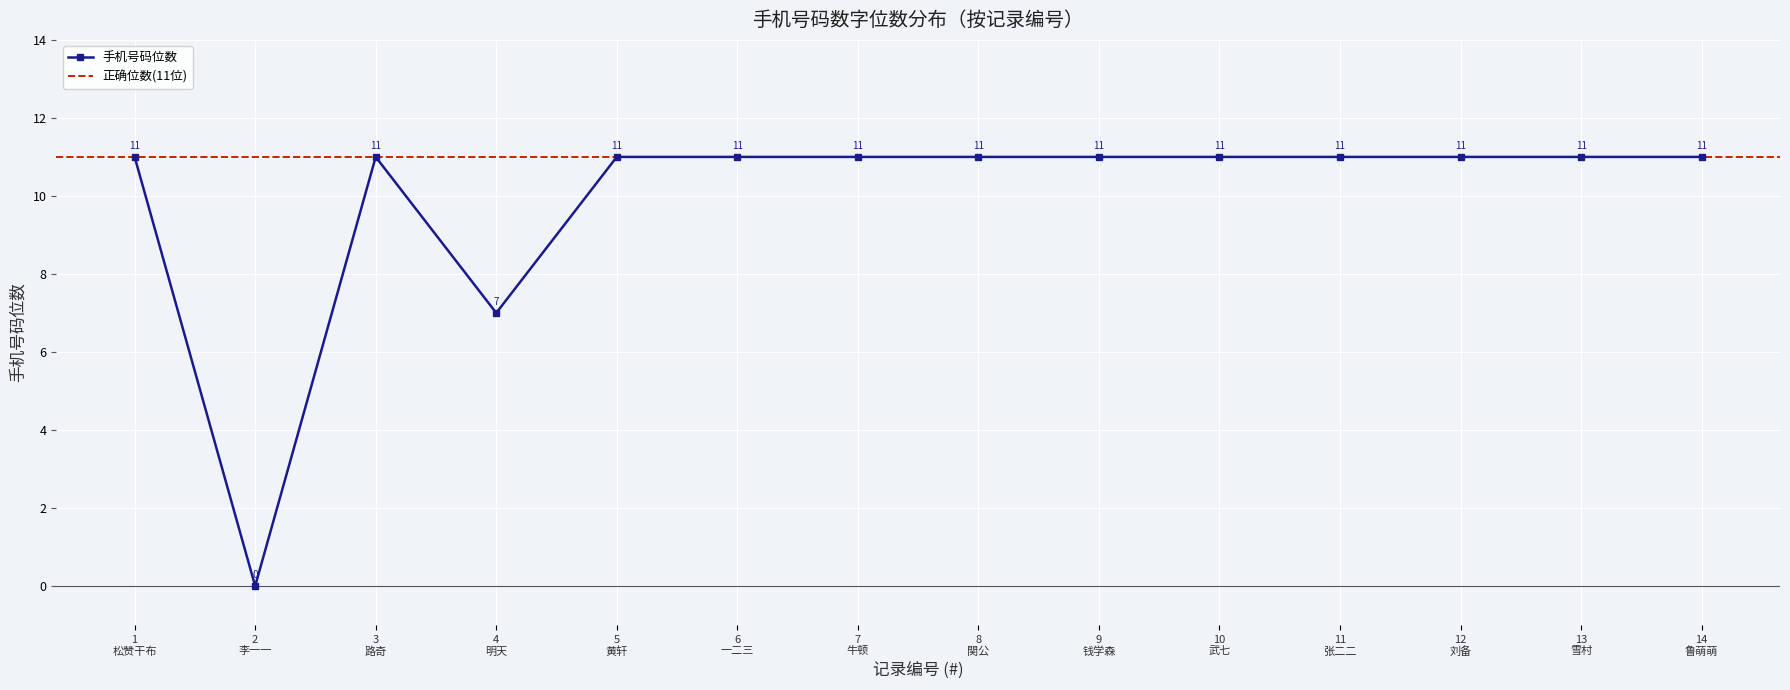

How many interior local valleys does the 手机号码位数 series have?

2